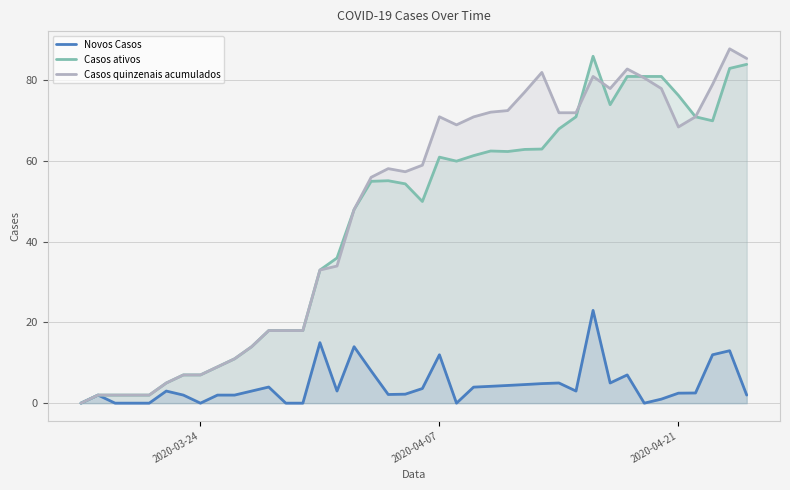

Which series has the largest range (max minus min)?

Casos quinzenais acumulados